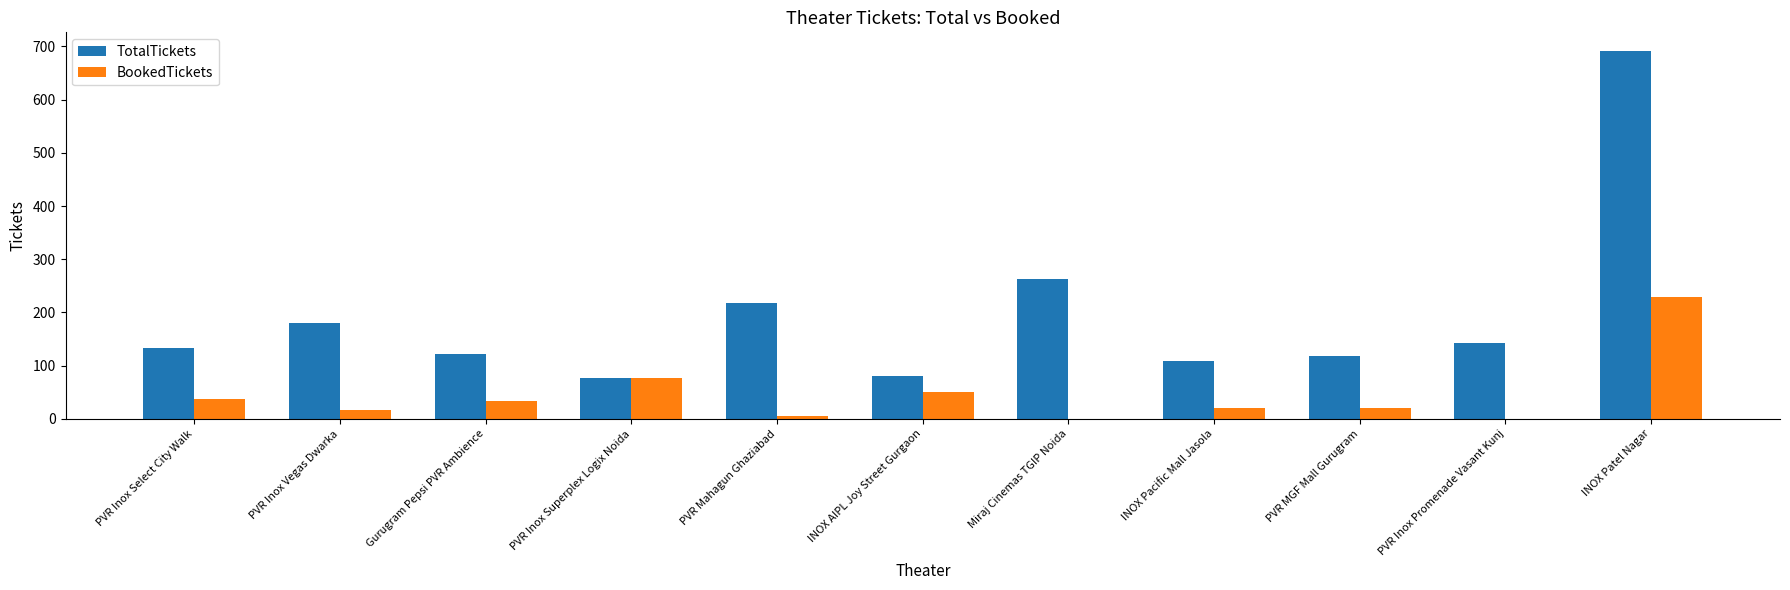

The BookedTickets series shows 14 at PVR Inox Select City Walk. True or false?

False